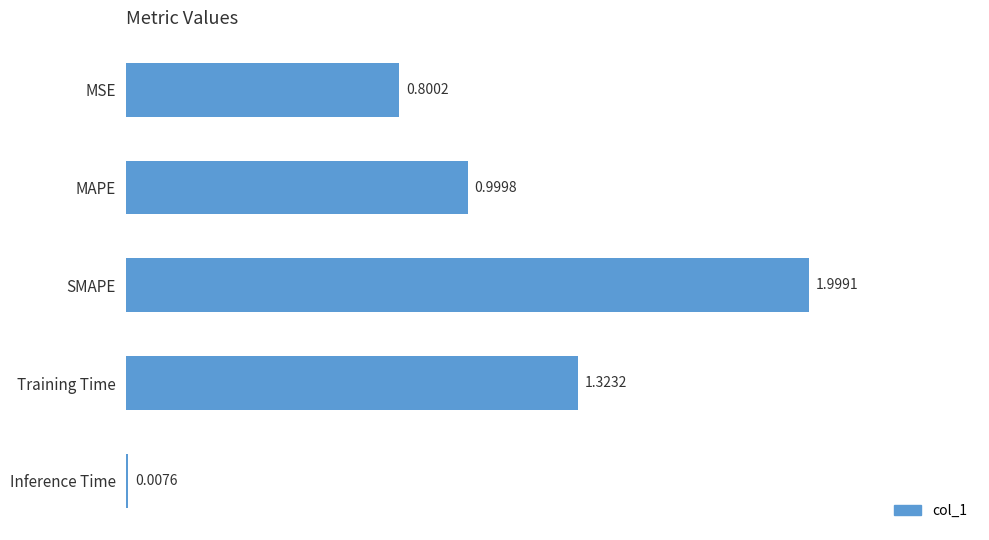

What is the change in value from MSE to Inference Time?

-0.8